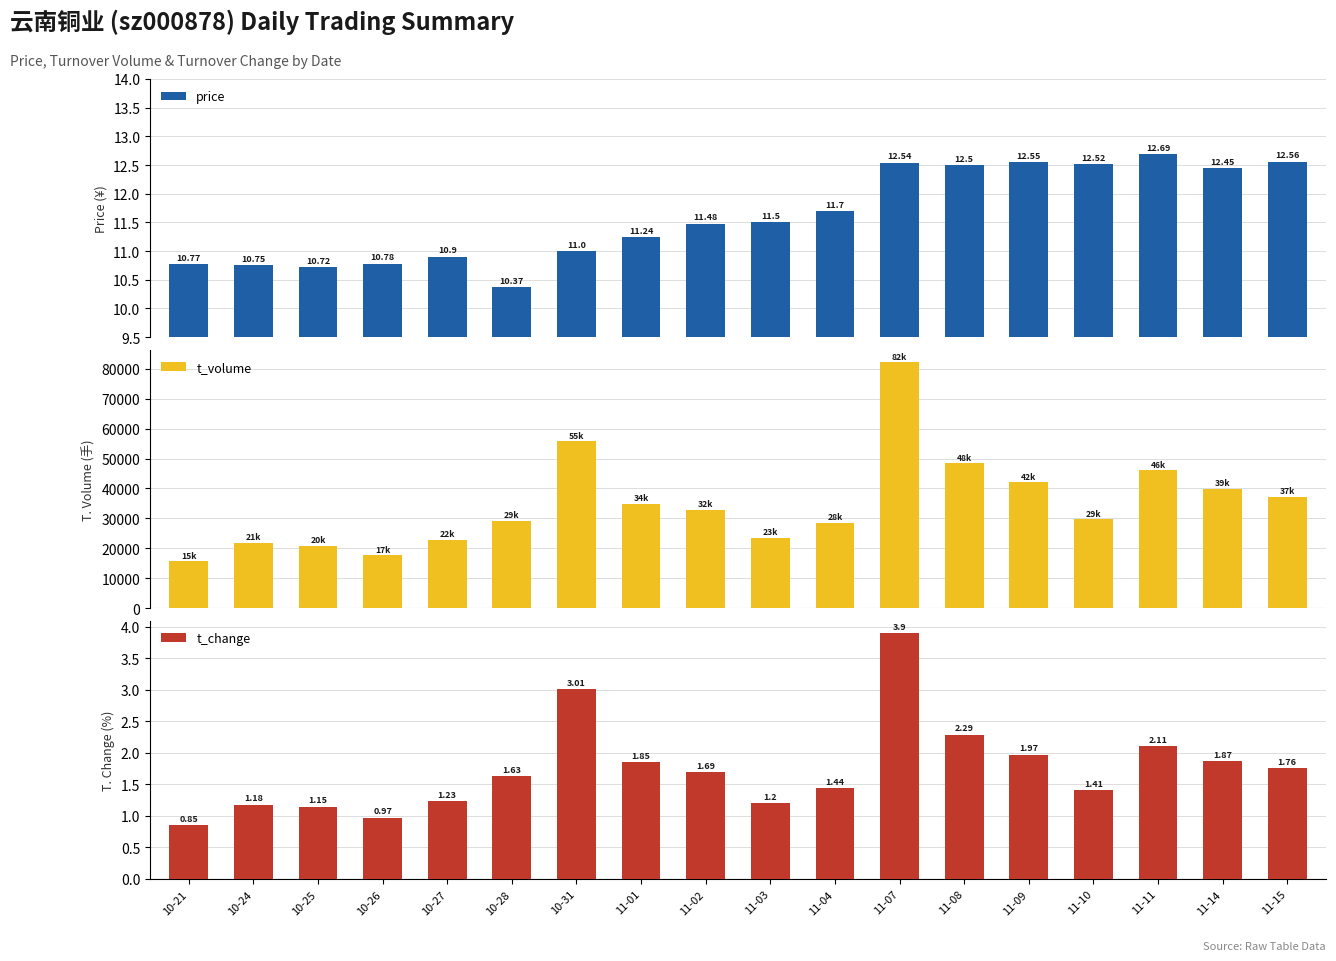

Reading left to right, extract all data points from this chart.

price: 10-21=10.8	10-24=10.8	10-25=10.7	10-26=10.8	10-27=10.9	10-28=10.4	10-31=11.0	11-01=11.2	11-02=11.5	11-03=11.5	11-04=11.7	11-07=12.5	11-08=12.5	11-09=12.6	11-10=12.5	11-11=12.7	11-14=12.4	11-15=12.6
t_volume: 10-21=15696.0	10-24=21889.0	10-25=20781.0	10-26=17703.0	10-27=22857.0	10-28=29263.0	10-31=55839.0	11-01=34833.0	11-02=32972.0	11-03=23547.0	11-04=28539.0	11-07=82245.0	11-08=48497.0	11-09=42152.0	11-10=29754.0	11-11=46091.0	11-14=39898.0	11-15=37246.0
t_change: 10-21=0.8	10-24=1.2	10-25=1.1	10-26=1.0	10-27=1.2	10-28=1.6	10-31=3.0	11-01=1.9	11-02=1.7	11-03=1.2	11-04=1.4	11-07=3.9	11-08=2.3	11-09=2.0	11-10=1.4	11-11=2.1	11-14=1.9	11-15=1.8